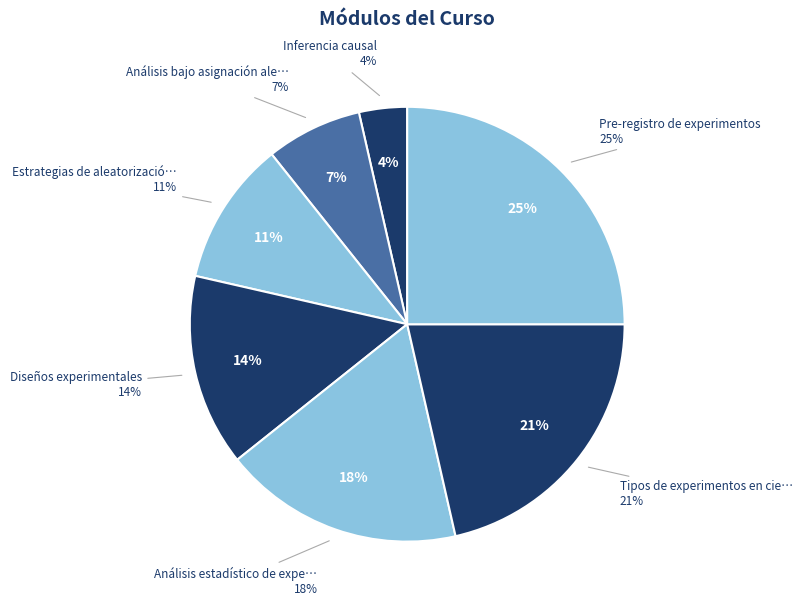

To the nearest percent, what portion does Diseños experimentales represent?

14%